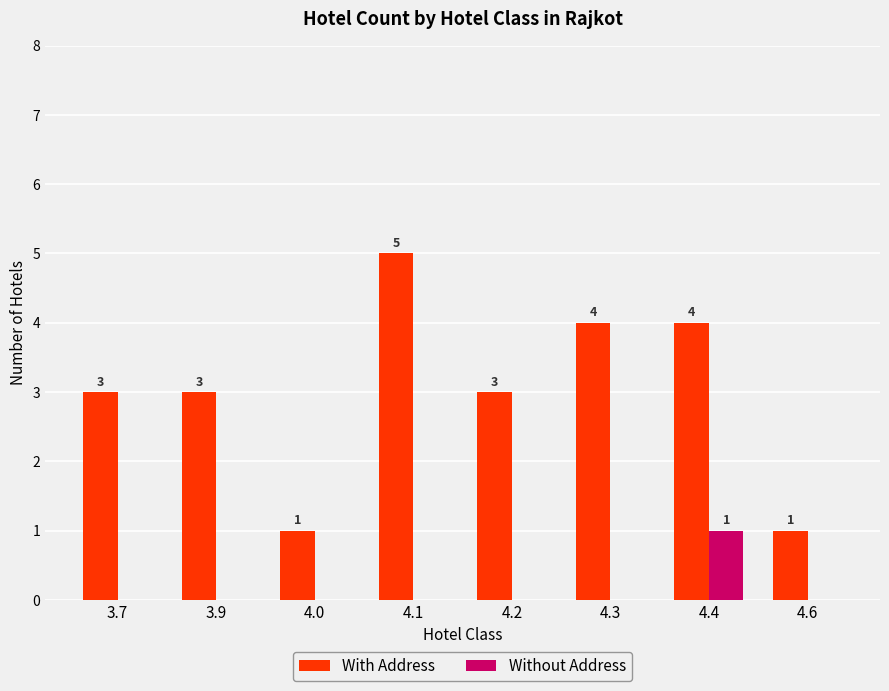

Is the value of With Address at 3.9 greater than the value of Without Address at 4.2?

Yes